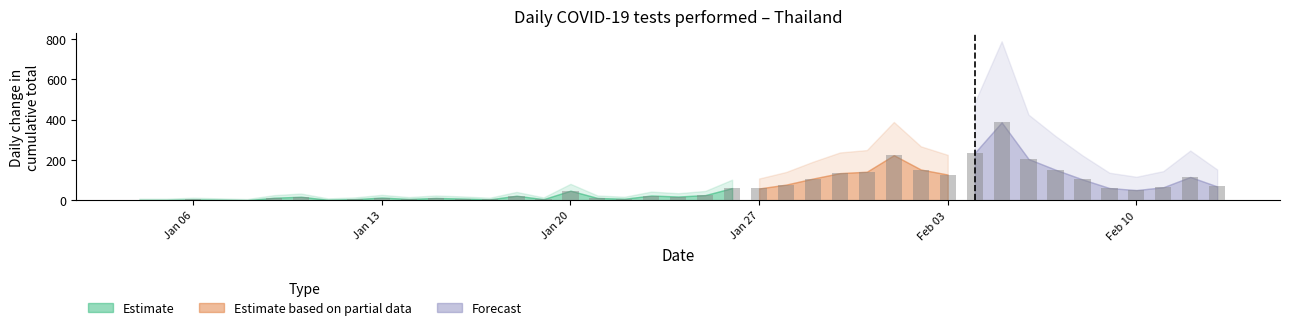

Is it true that Estimate based on partial data equals 78 at 2020-01-28?

True